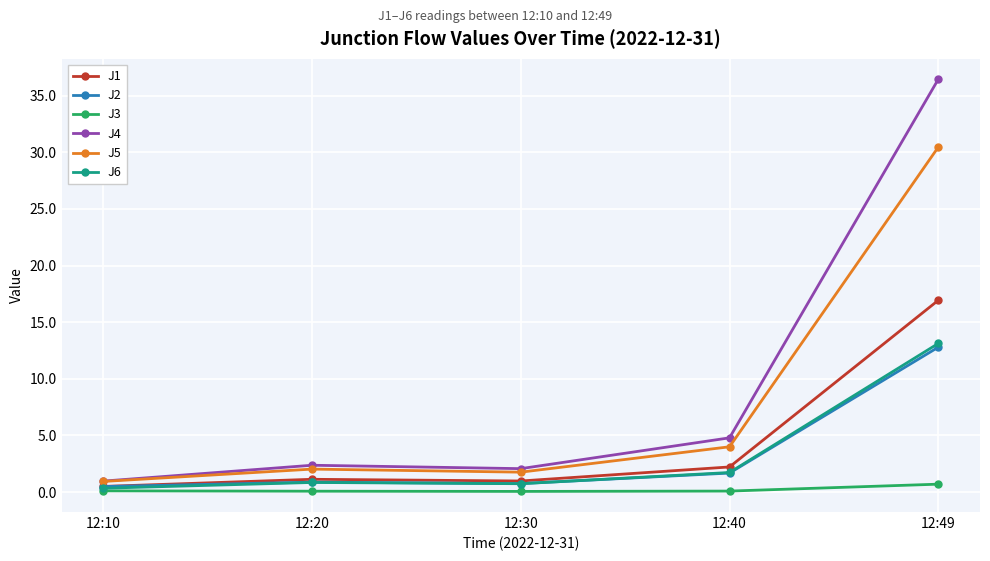

What is the value of the J1 point at the 5th from the left?

16.9